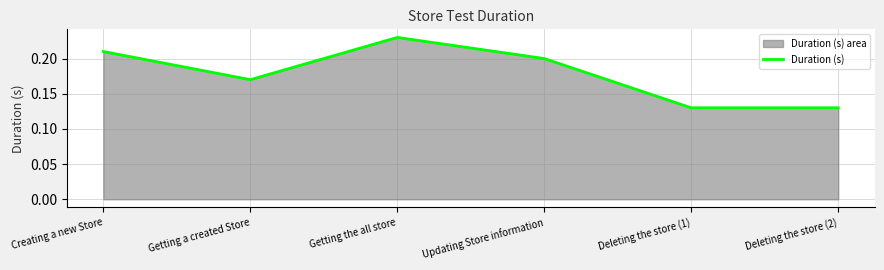

How many lines are shown in the chart?

1